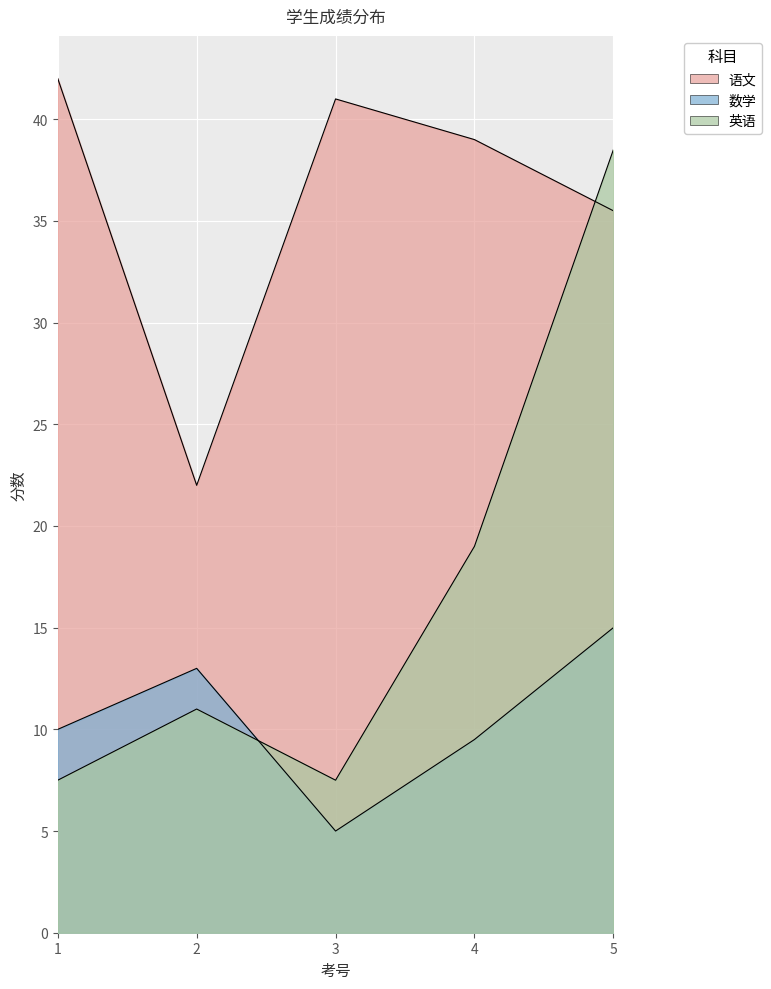

Between which two adjacent categories do 英语 and 语文 first intersect?

4 and 5